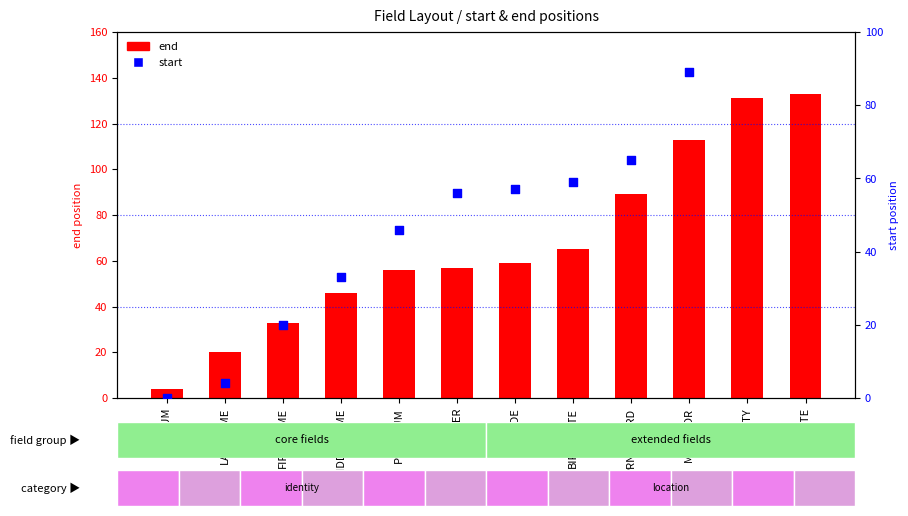

What is the total value across all series at GENDER?

113